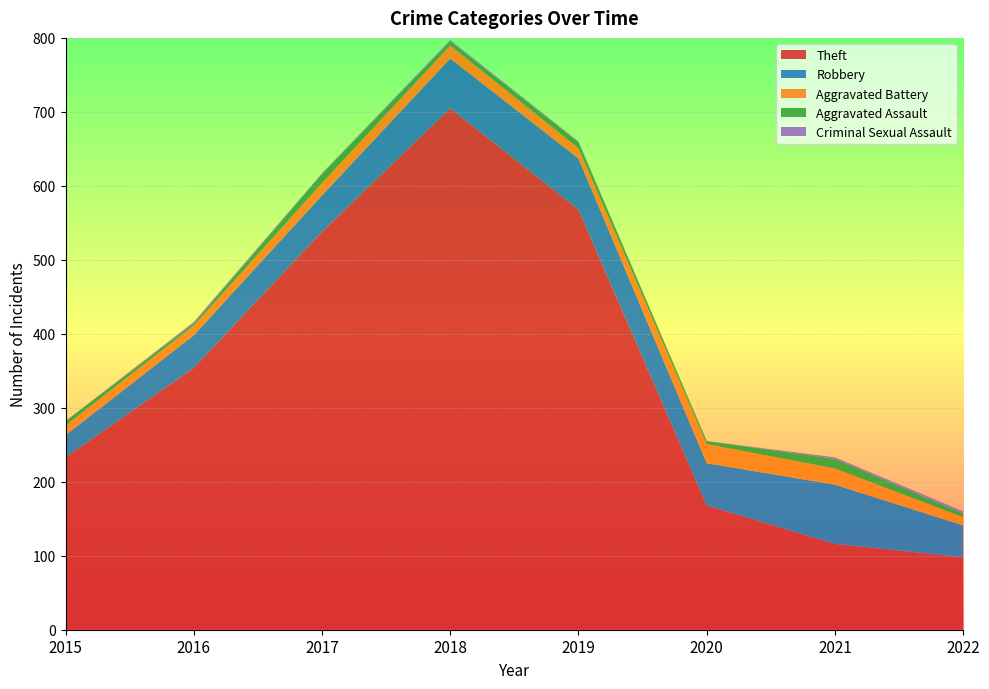

Reading right to left, transcribe all the data shown in this chart.

Theft: 98	116	168	568	705	538	354	233
Robbery: 43	80	57	69	67	49	44	30
Aggravated Battery: 11	22	26	14	18	17	13	13
Aggravated Assault: 5	13	4	8	5	12	3	6
Criminal Sexual Assault: 3	2	0	1	2	1	2	0